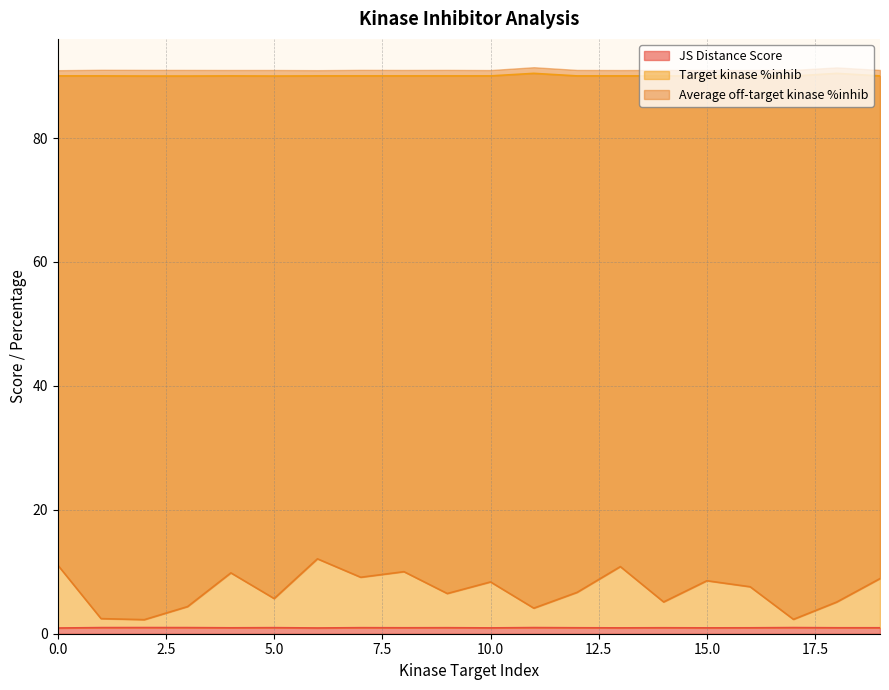

What is the total value across all series at 7?

100.1